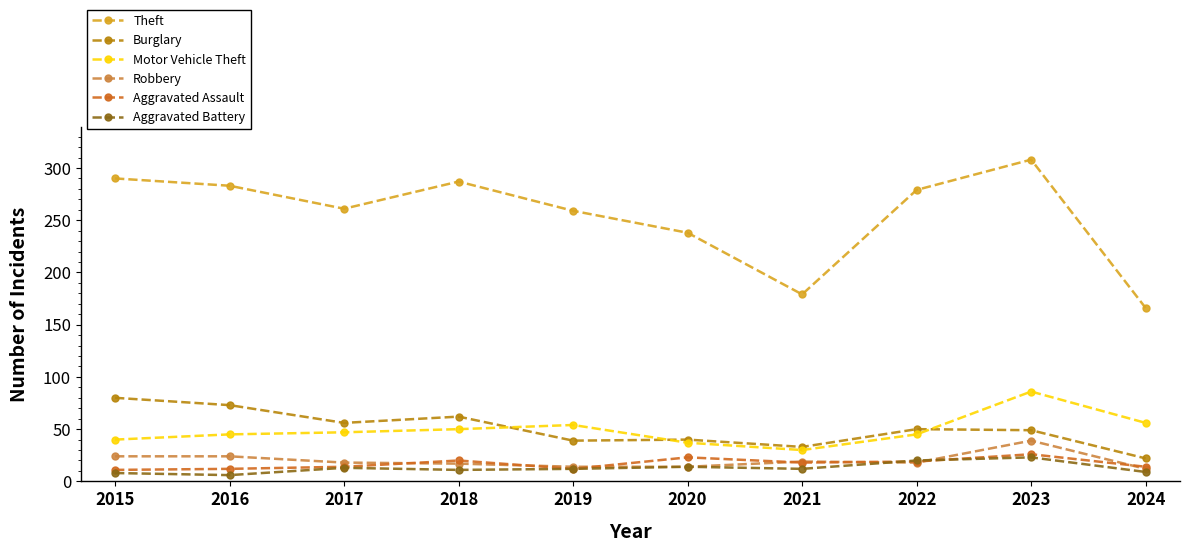

What is the smallest value displayed?

6